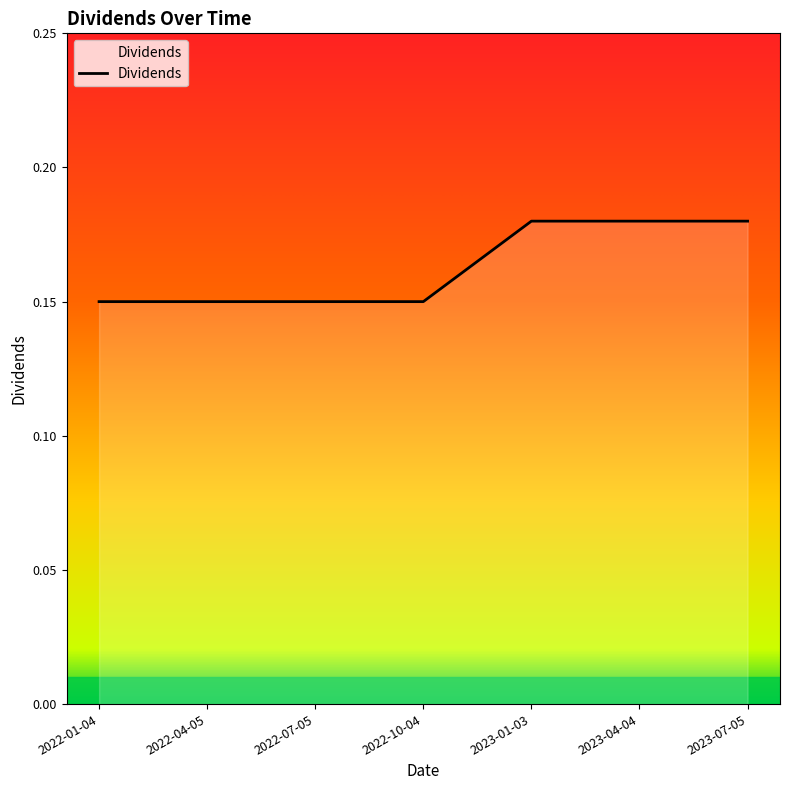

True or false: the data shows 0.1 at 2023-04-04.

False